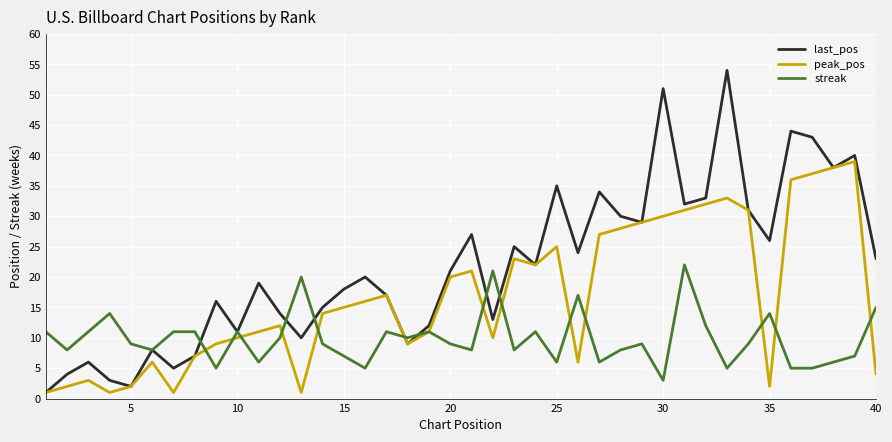

Which series has the widest spread of values?

last_pos